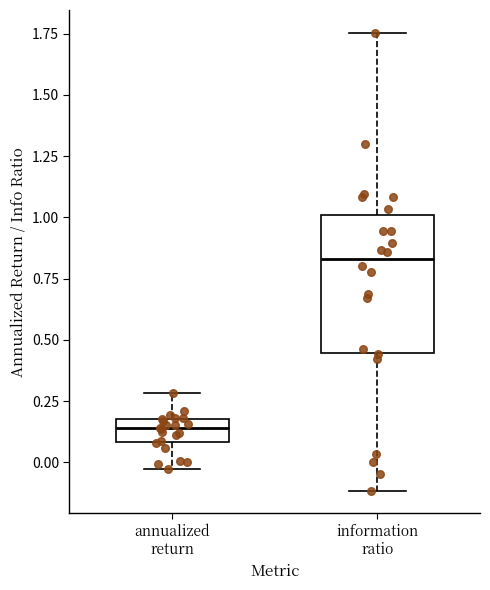

Reading left to right, transcribe this box plot: for each box, give where its median line is, the range the box spans, and where its two whiskers end, as read against the y-axis. The values are not printed on the chart, so give them approximately, as read against the axis.

annualized return: median 0.15, box 0.10 to 0.20, whiskers -0.05 to 0.30
information ratio: median 0.85, box 0.45 to 1.00, whiskers -0.10 to 1.75